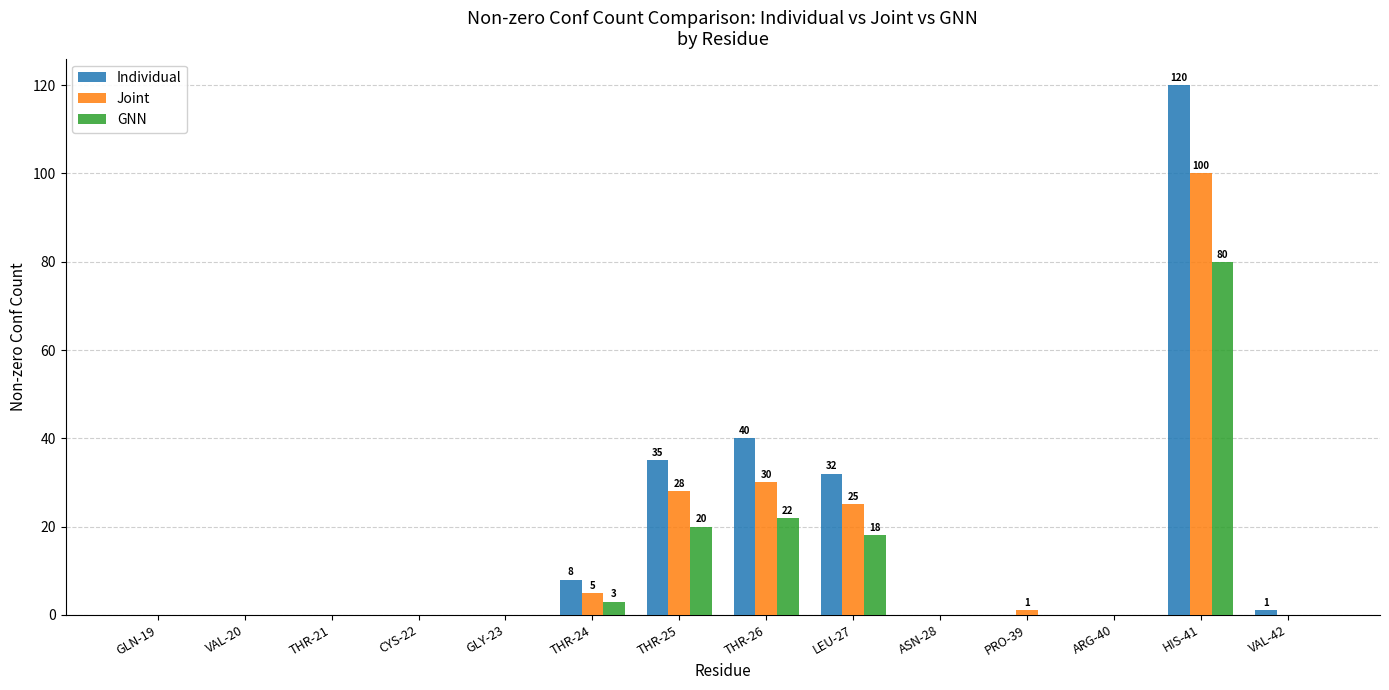

Is the value of Joint at ASN-28 greater than the value of GNN at HIS-41?

No